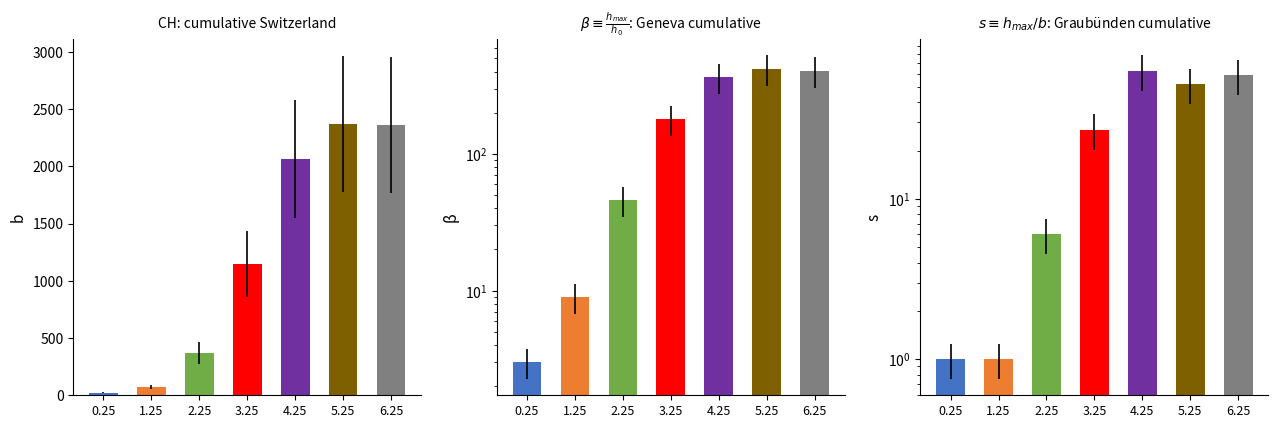

Reading left to right, extract all data points from this chart.

CH: 21	74	369	1149	2062	2370	2361
GE: 3	9	46	179	365	421	406
GR: 1	1	6	27	63	52	59